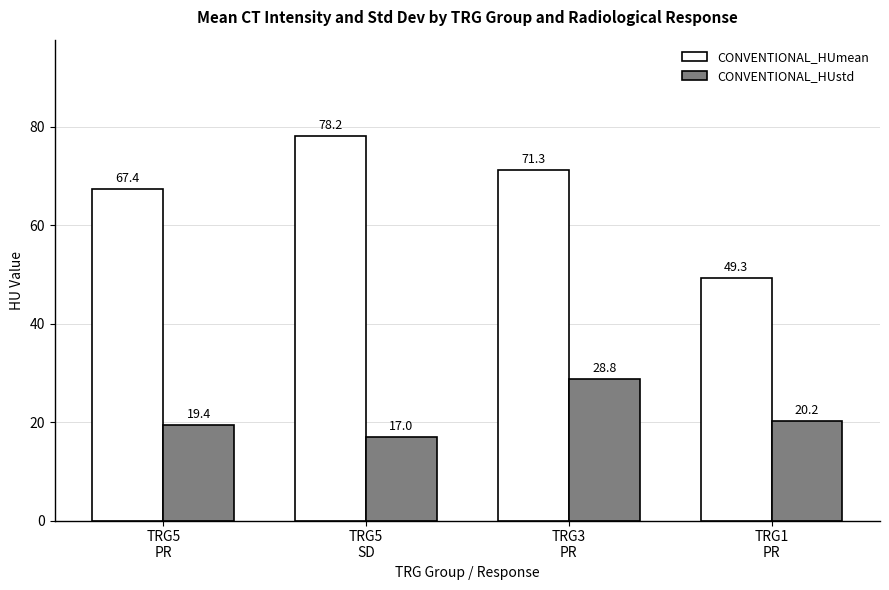

What is the label of the 3rd bar from the left?

TRG3
PR